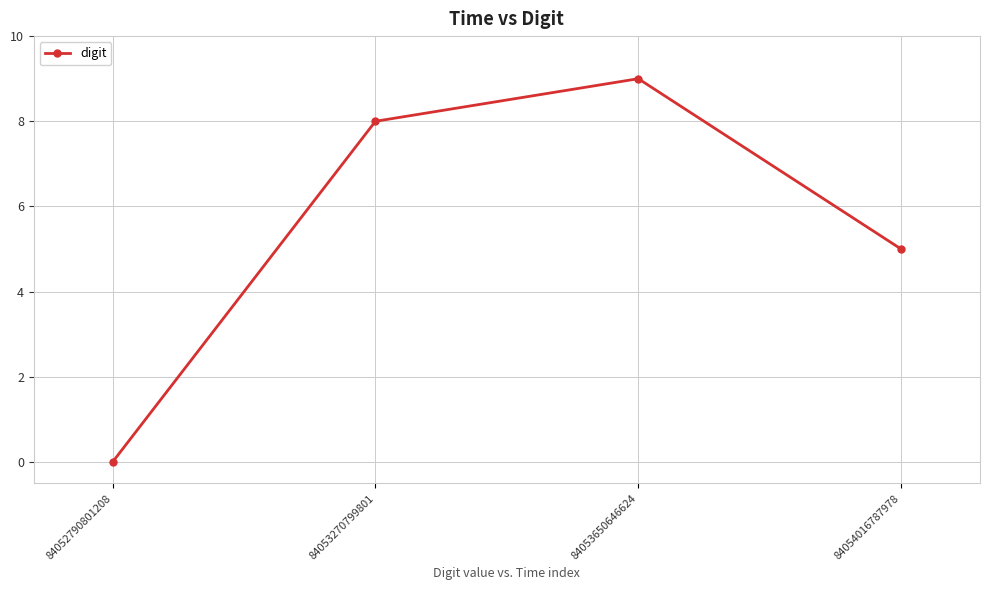

List the labels in order of value, smallest first.

84052790801208, 84054016787978, 84053270799801, 84053650646624